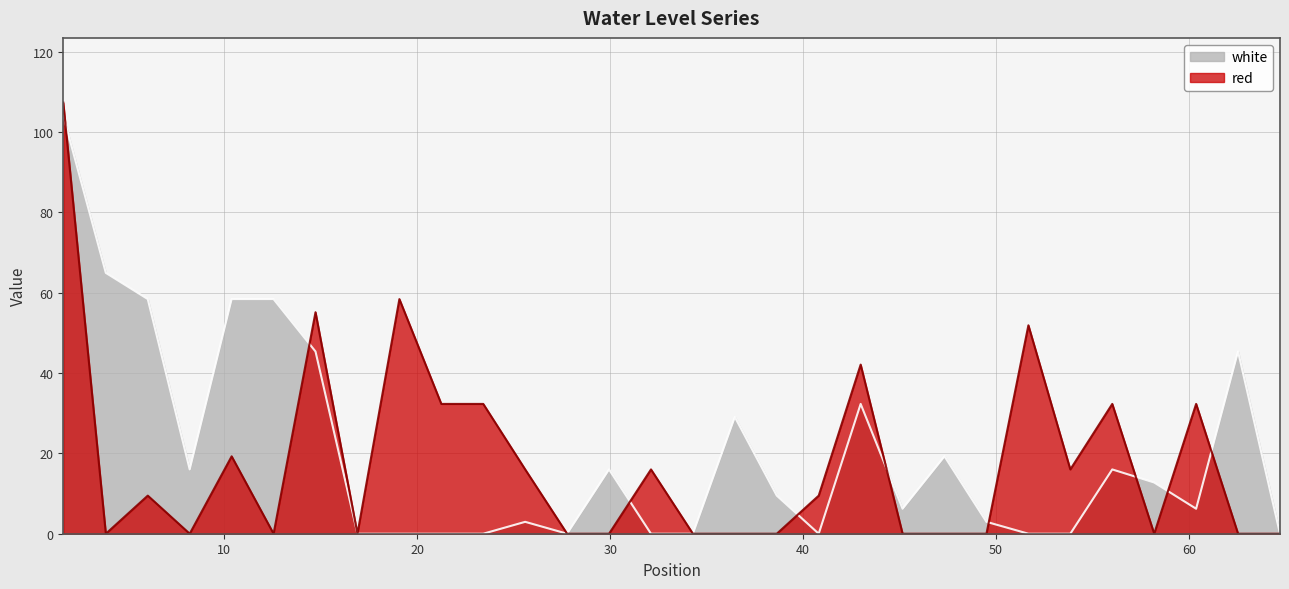

True or false: white has more than 0 points higher than both neighbors.

True